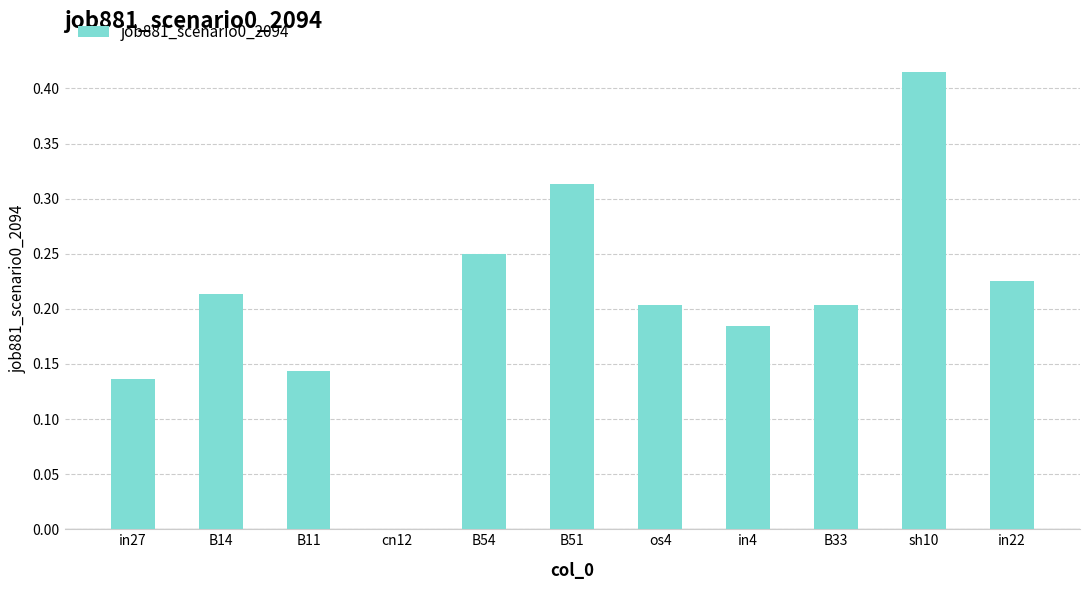

Between cn12 and sh10, which is larger?

sh10